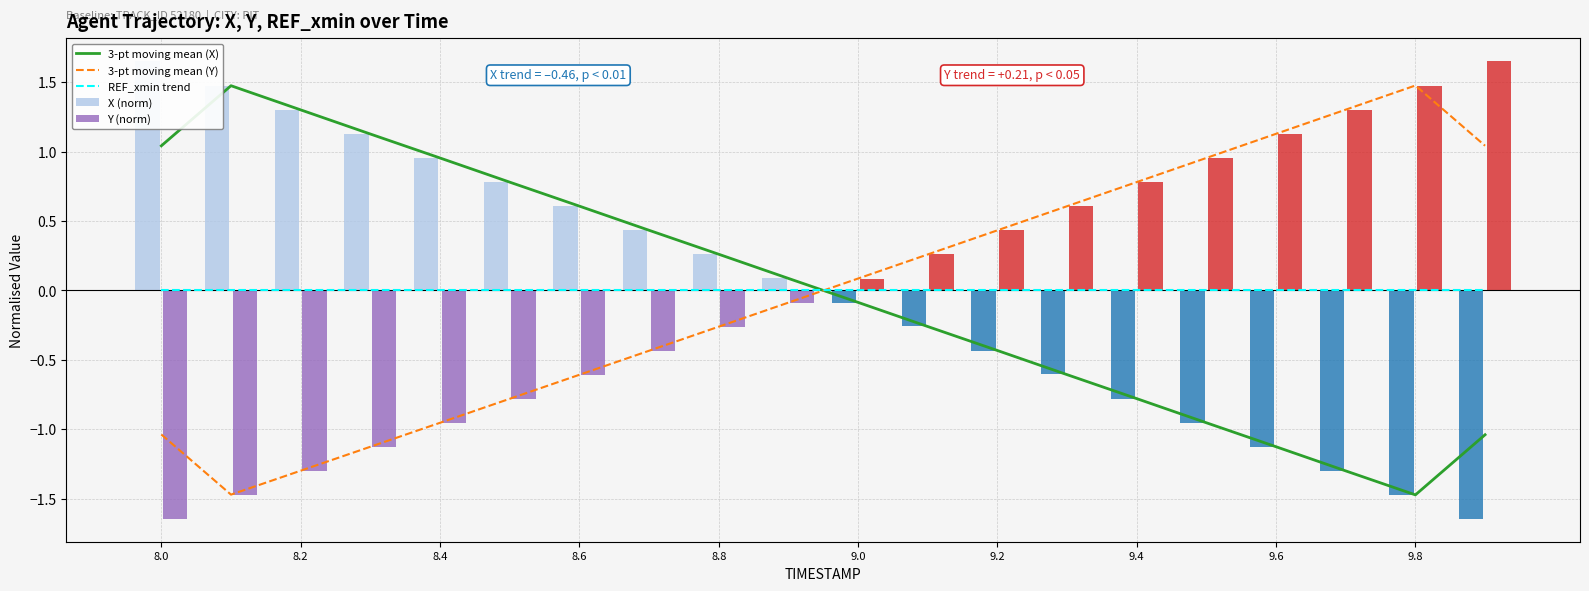

Is it true that REF_xmin trend equals 0.0 at 9.4?

True